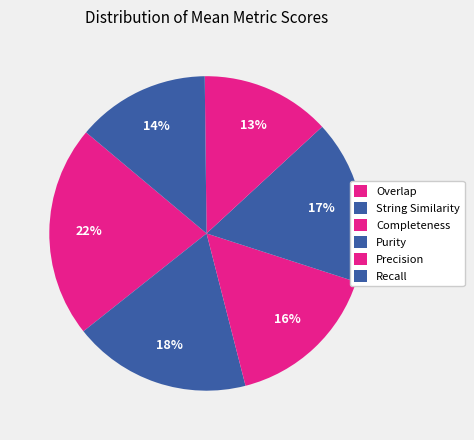

What is the change in value from Purity to Recall?

-0.1